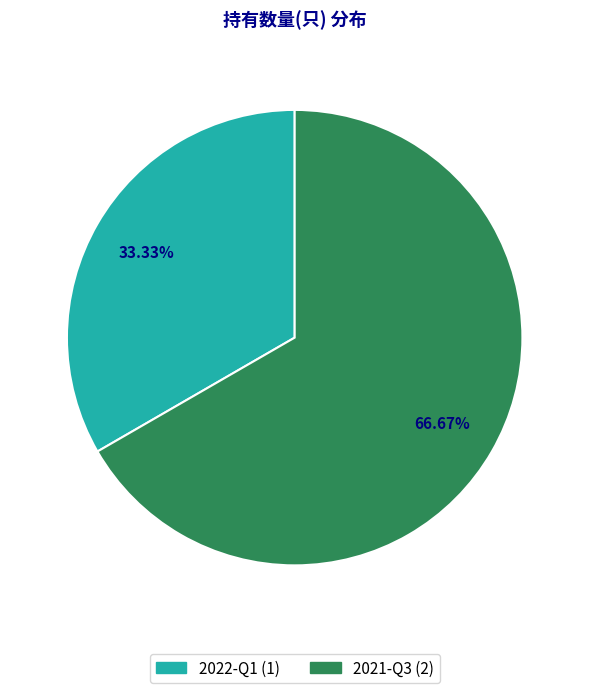

To the nearest percent, what percentage of the pie is 2021-Q3?

67%